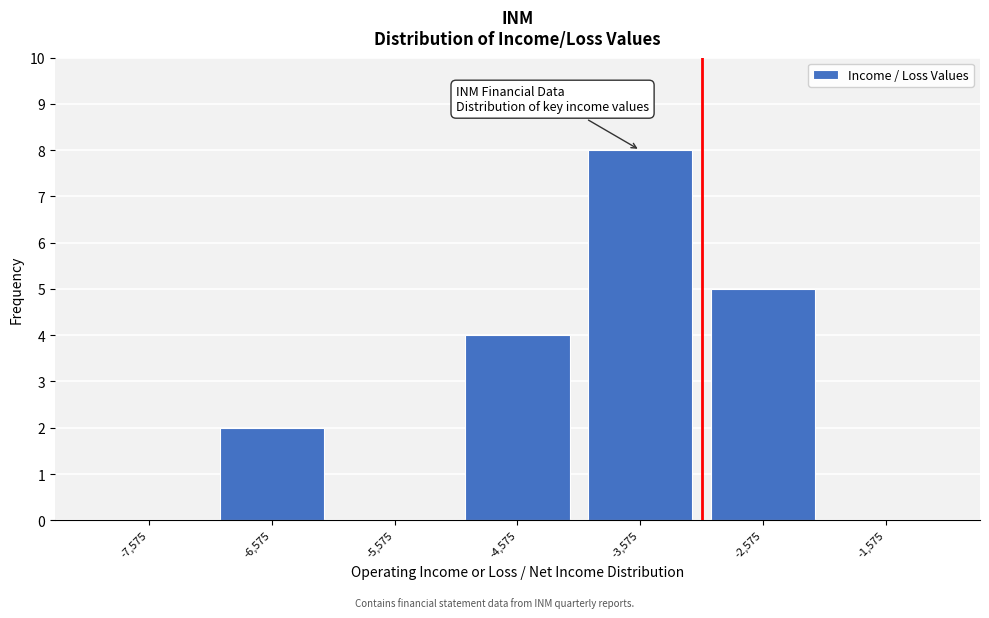

What is the height of the bar covering -7000 to -6000 on the x-axis? The values are not printed on the chart, so give them approximately, as read against the axis.

2